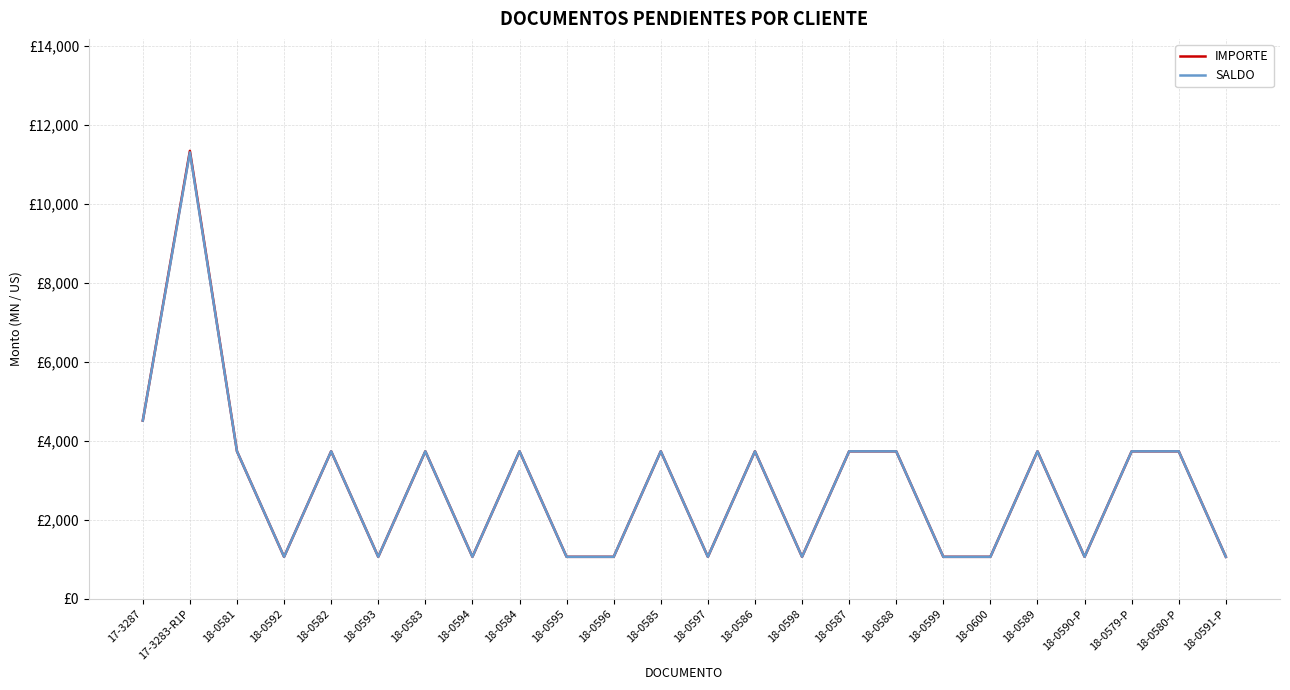

Which label corresponds to the largest value in the chart?

17-3283-R1P